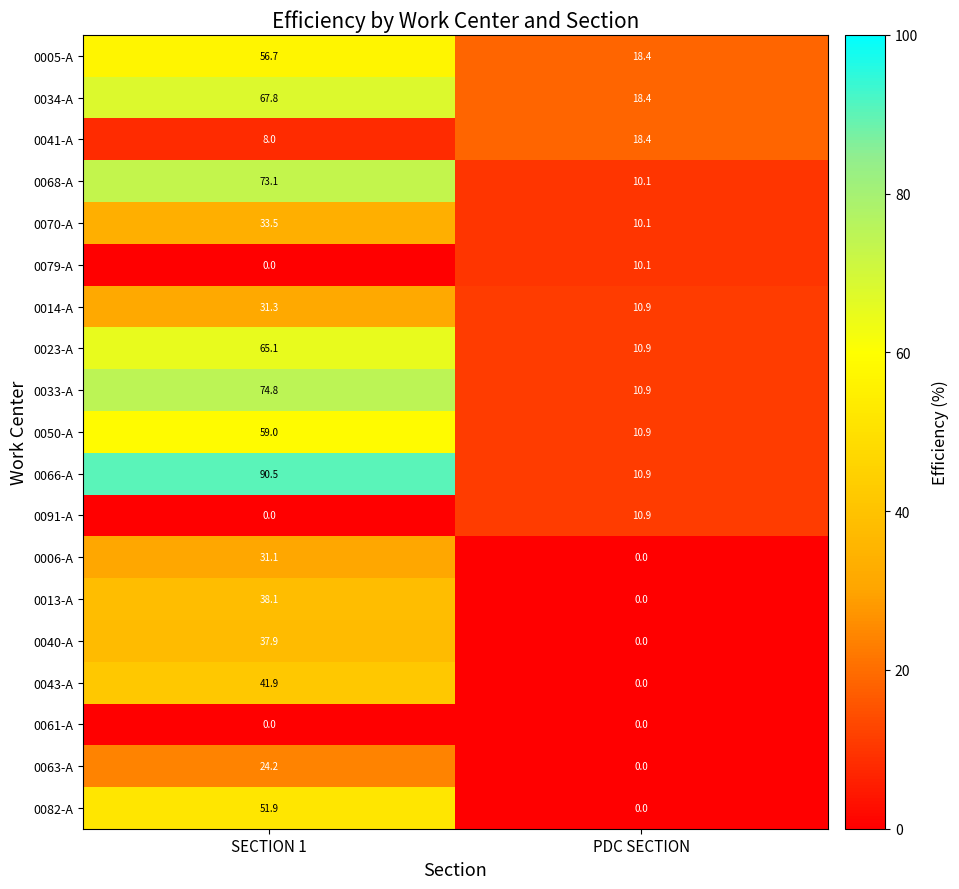

Is it true that 0014-A equals 54.1 at SECTION 1?

False